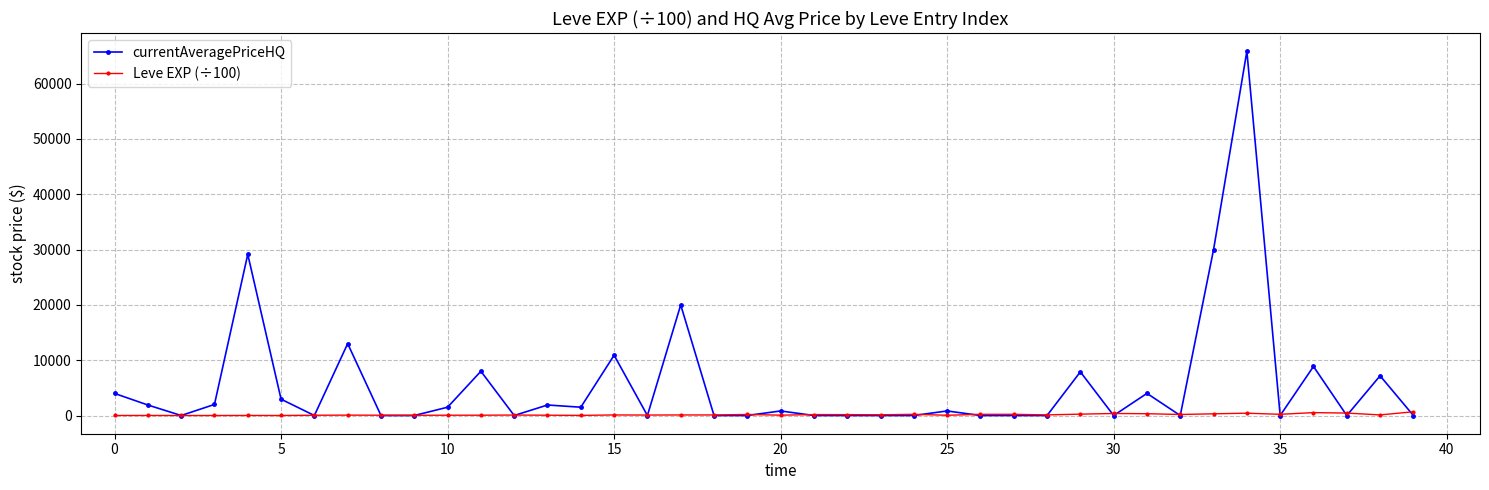

True or false: Leve EXP (÷100) has more than 0 points higher than both neighbors.

True